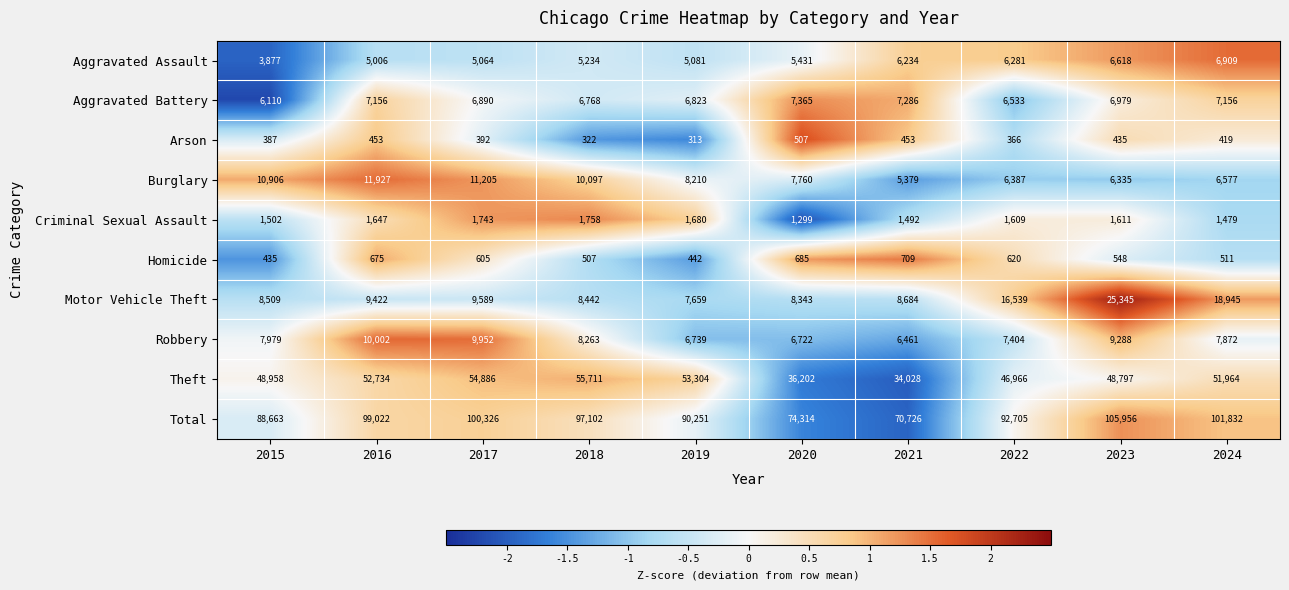

What is the difference between the maximum and minimum values in the Theft series?

21683